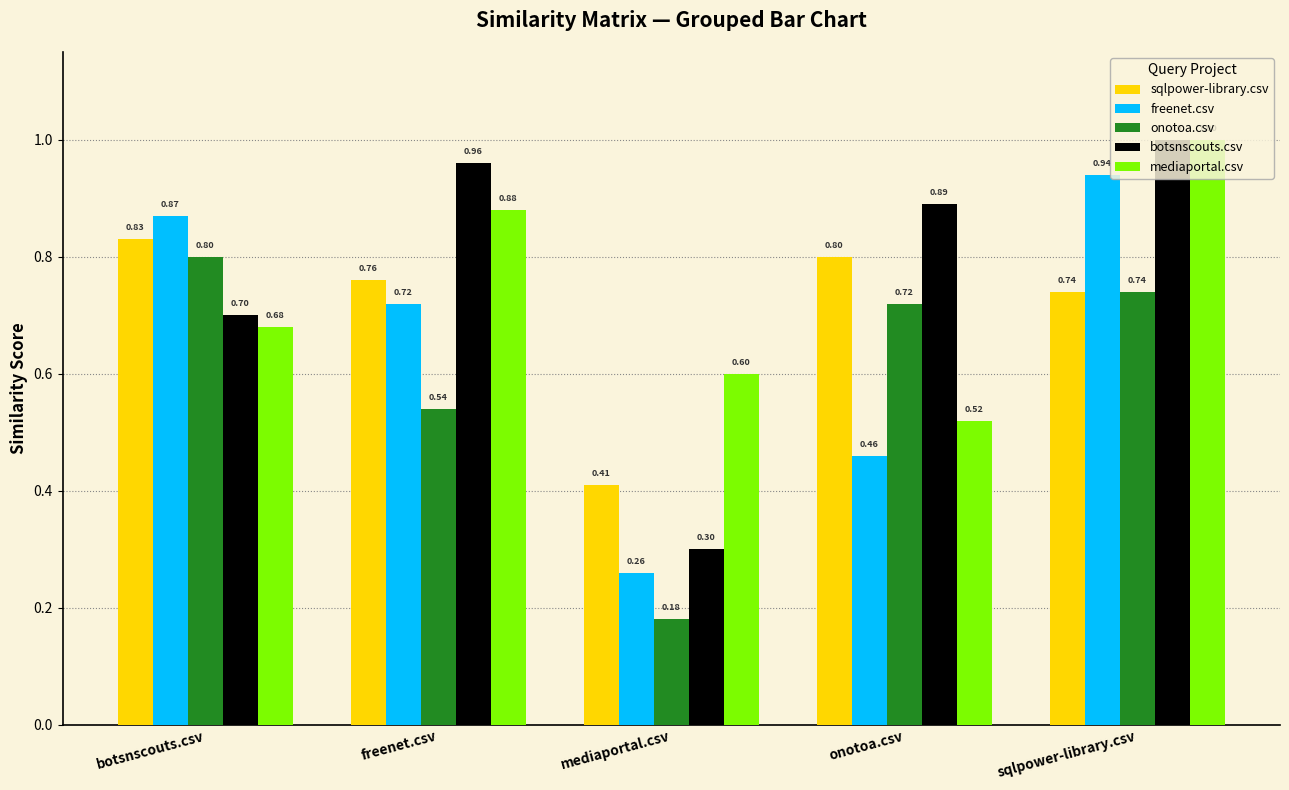

At which label does mediaportal.csv reach its peak?

sqlpower-library.csv